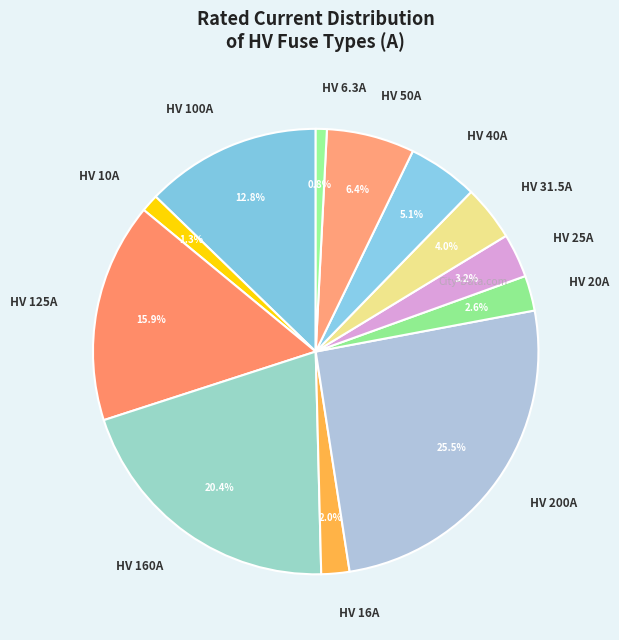

What is the ratio of the value at HV 200A to the value at HV 40A?

5.0